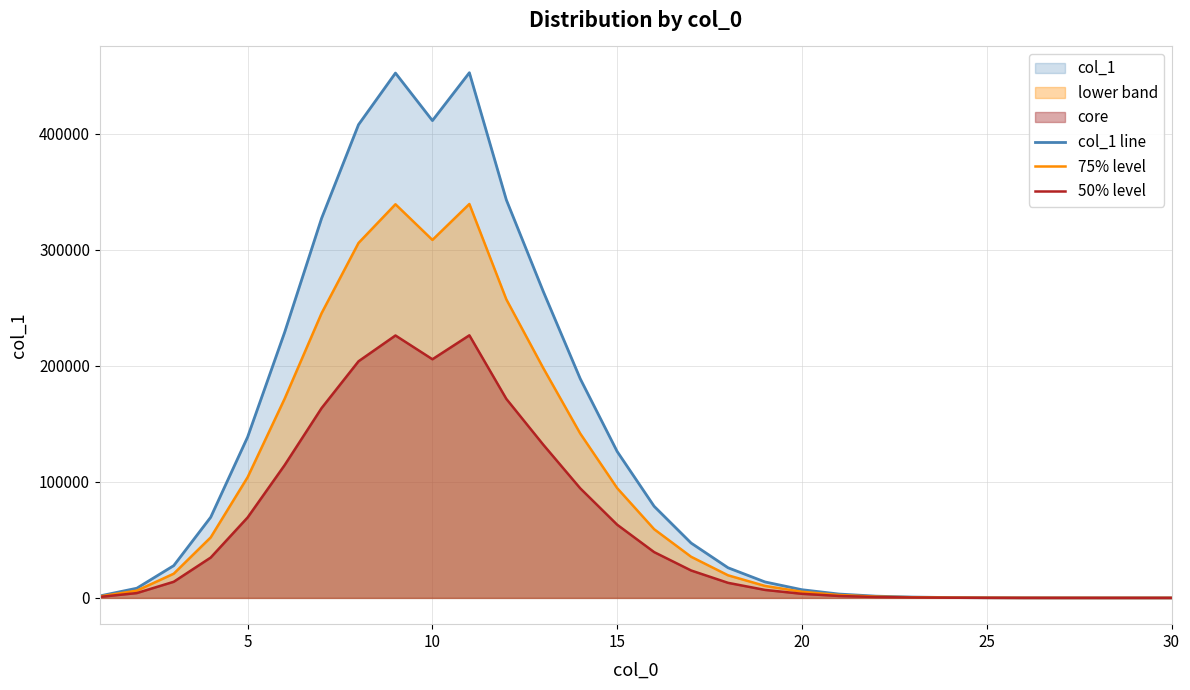

What is the approximate value of col_1 line at 10?

411499.0